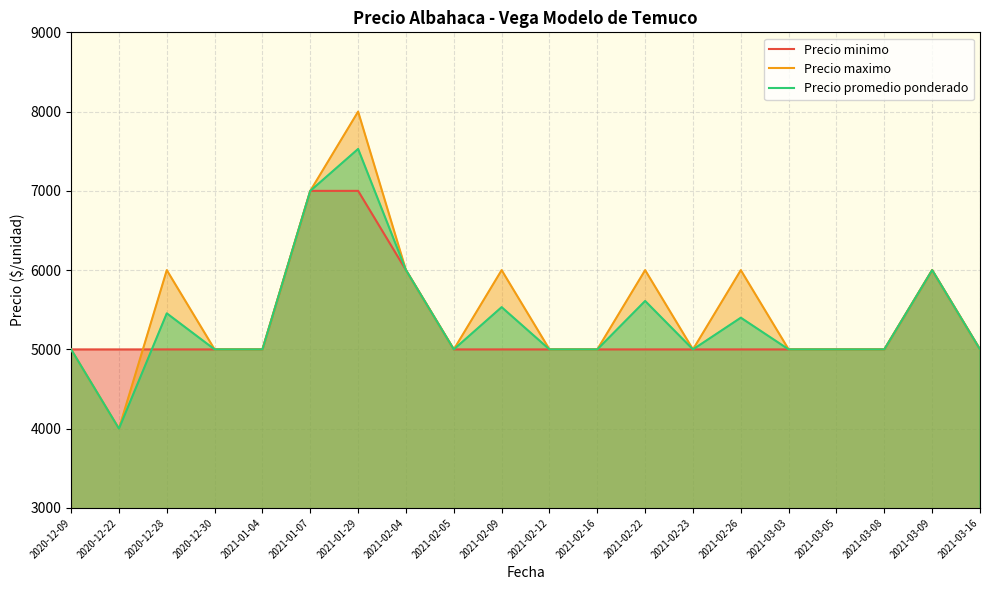

True or false: Precio promedio ponderado and Precio minimo cross at least once.

True